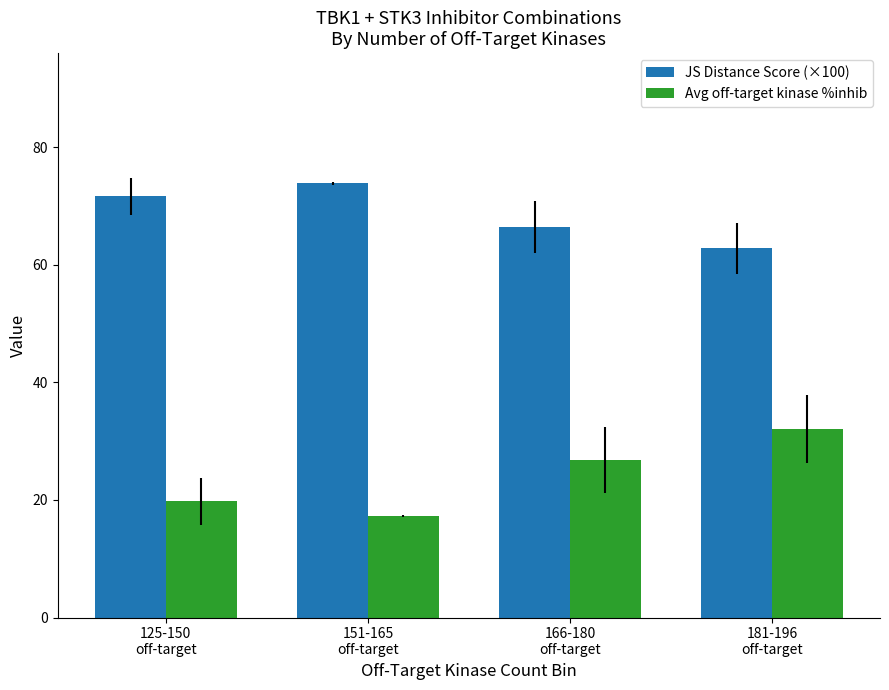

How many data points in Avg off-target kinase %inhib are above 26?

2